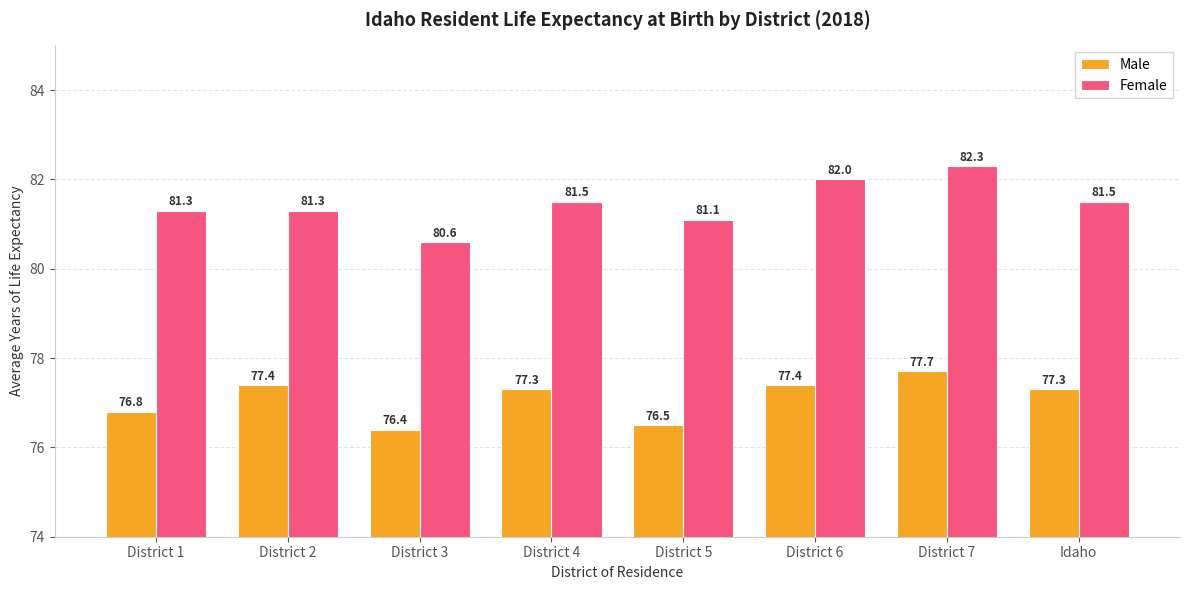

What is the difference between the maximum and minimum values in the Male series?

1.3